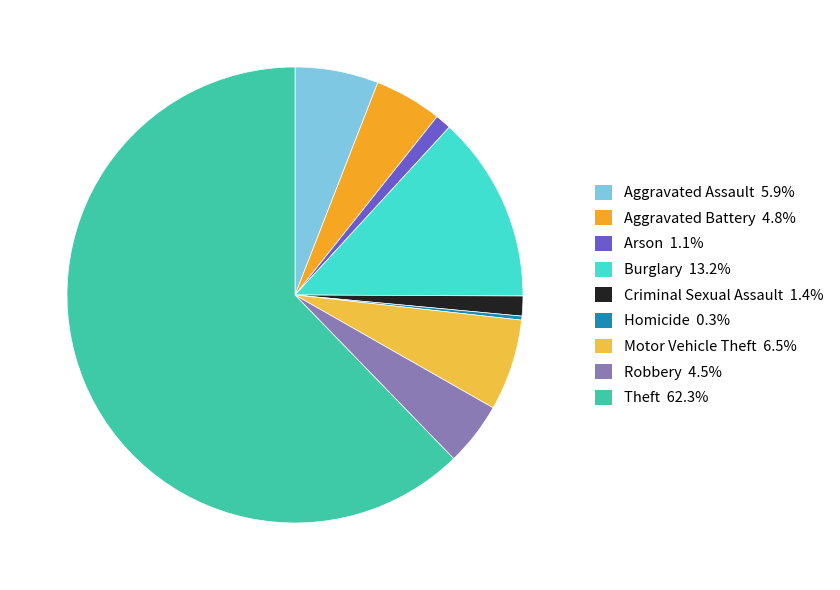

To the nearest percent, what portion does Burglary represent?

13%